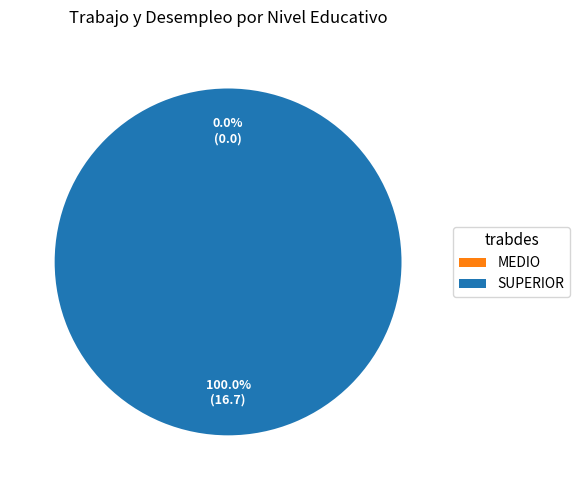

Does MEDIO account for over 50% of the chart?

No